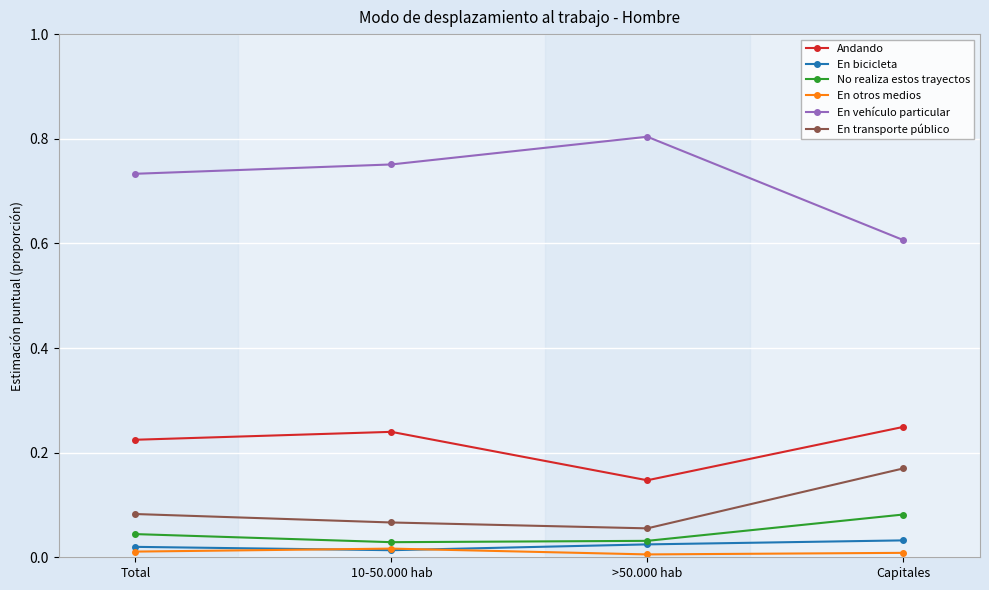

True or false: En transporte público and En vehículo particular intersect in this chart.

False